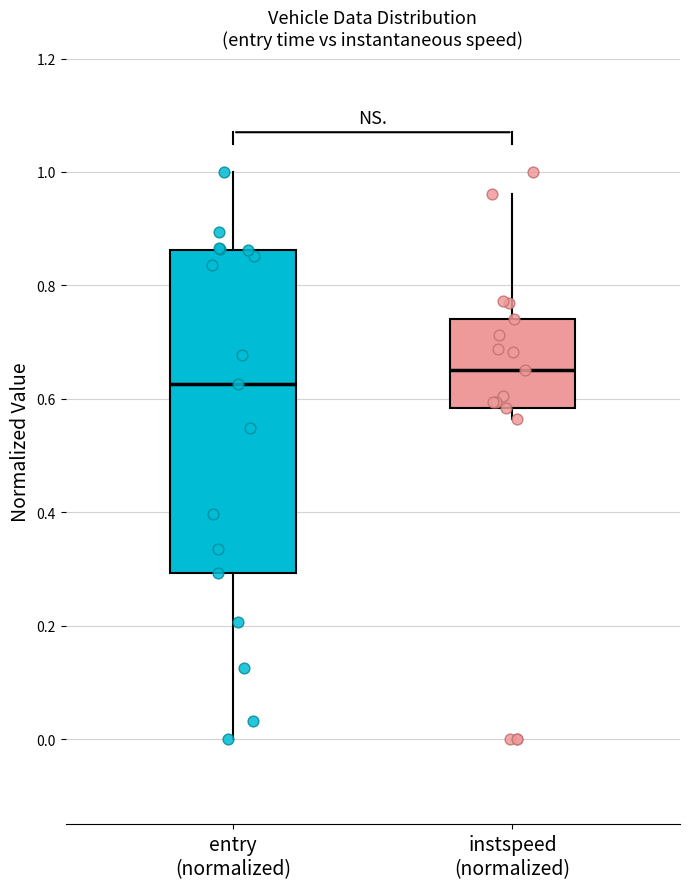

Reading left to right, read every box against the y-axis: the position of its median line, the range the box covers, and the ends of its whiskers. The values are not printed on the chart, so give them approximately, as read against the axis.

entry (normalized): median 0.62, box 0.30 to 0.86, whiskers 0.00 to 1.00
instspeed (normalized): median 0.66, box 0.58 to 0.74, whiskers 0.56 to 0.96